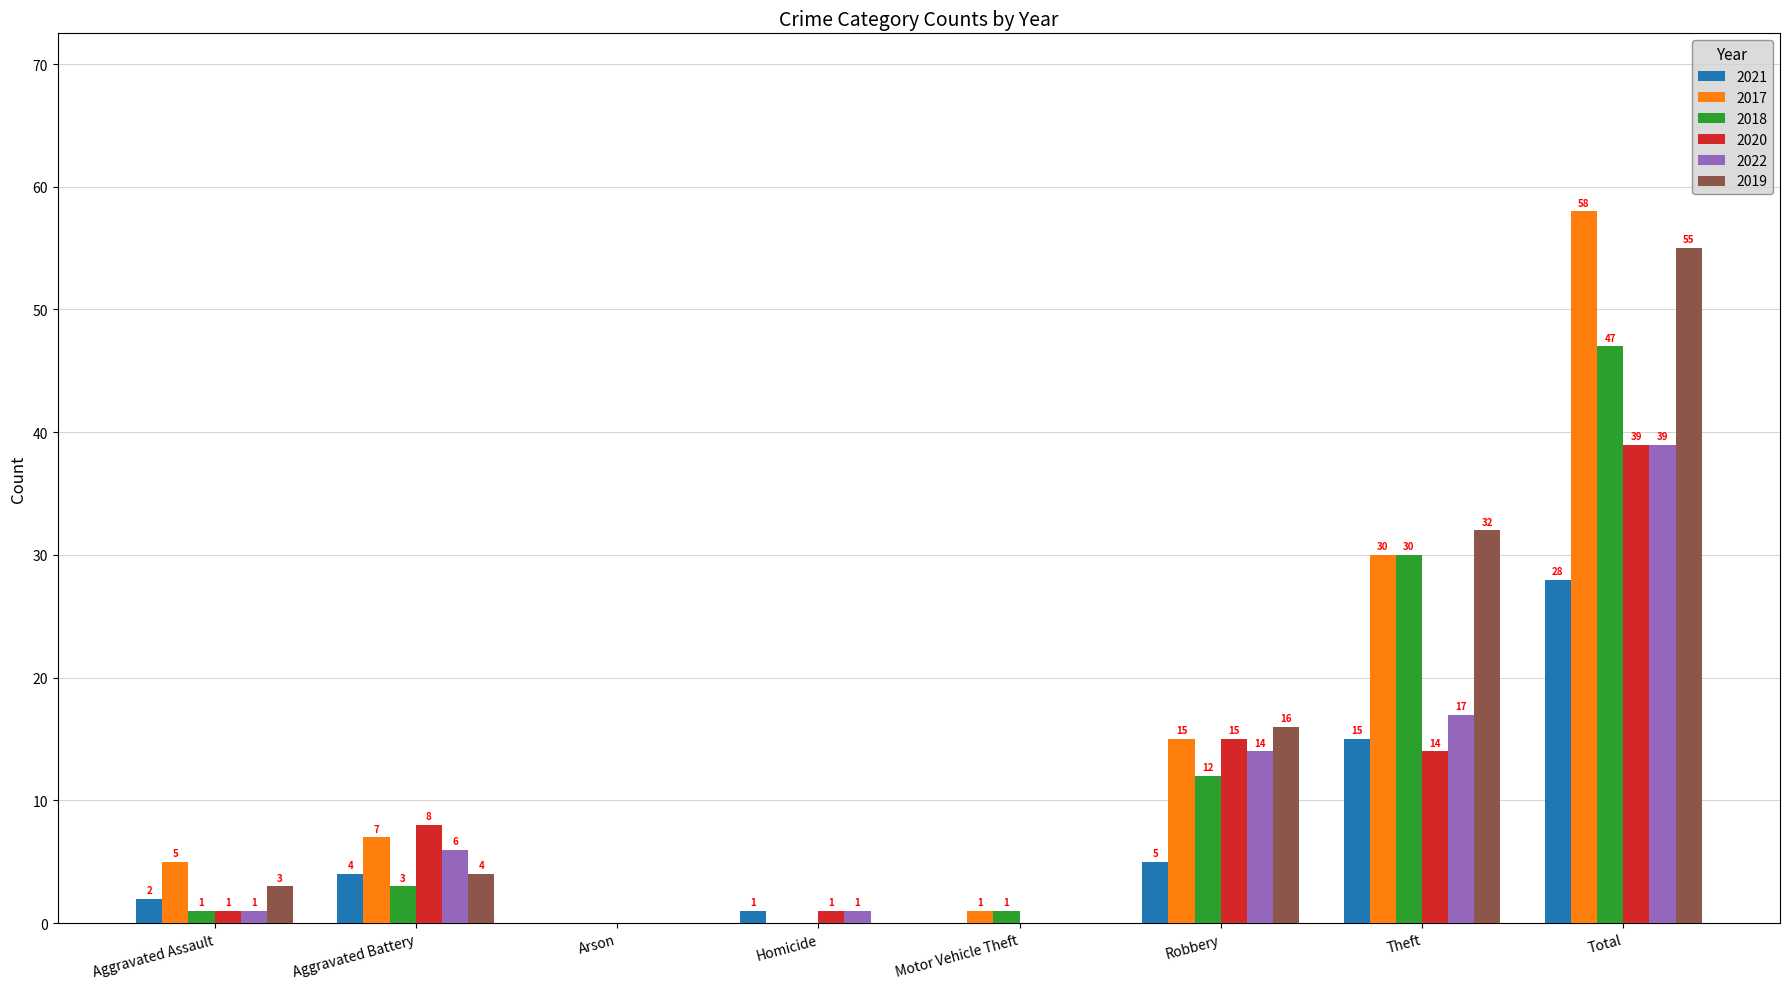

At which category is the sum across all series the highest?

Total